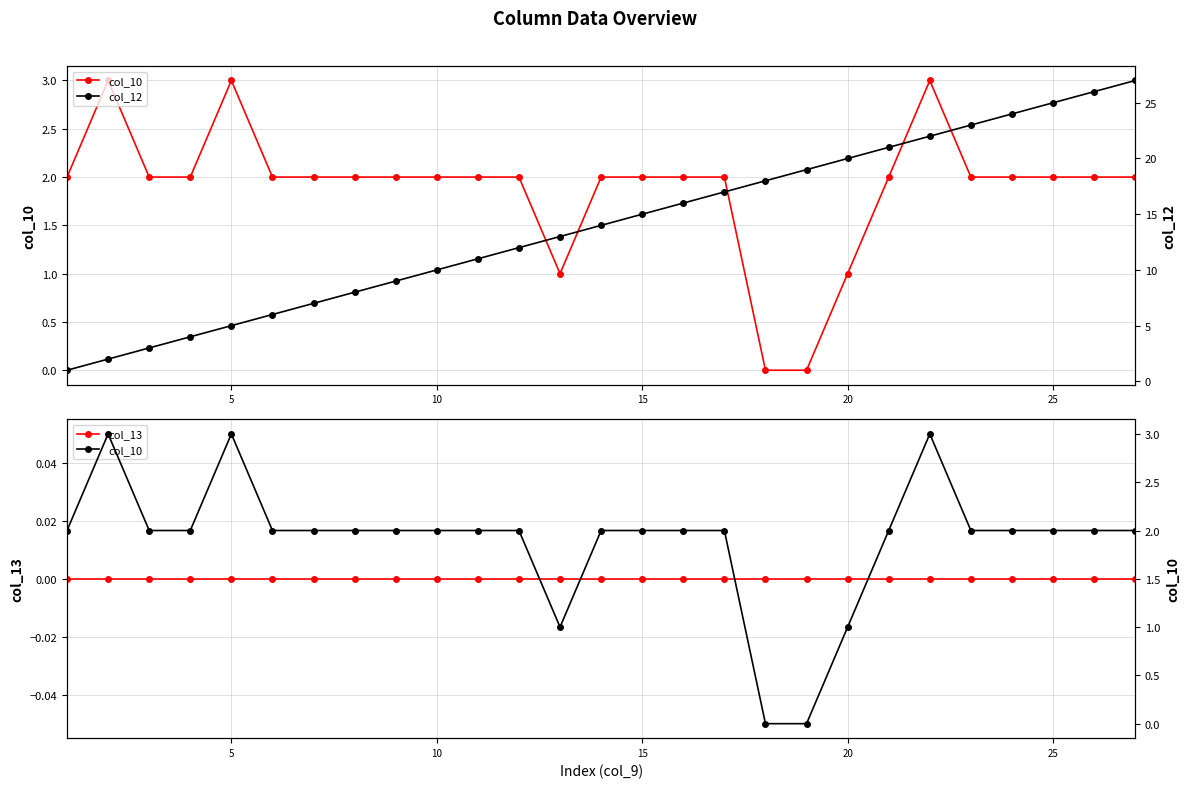

Which series changed the most between 20 and 25?

col_12